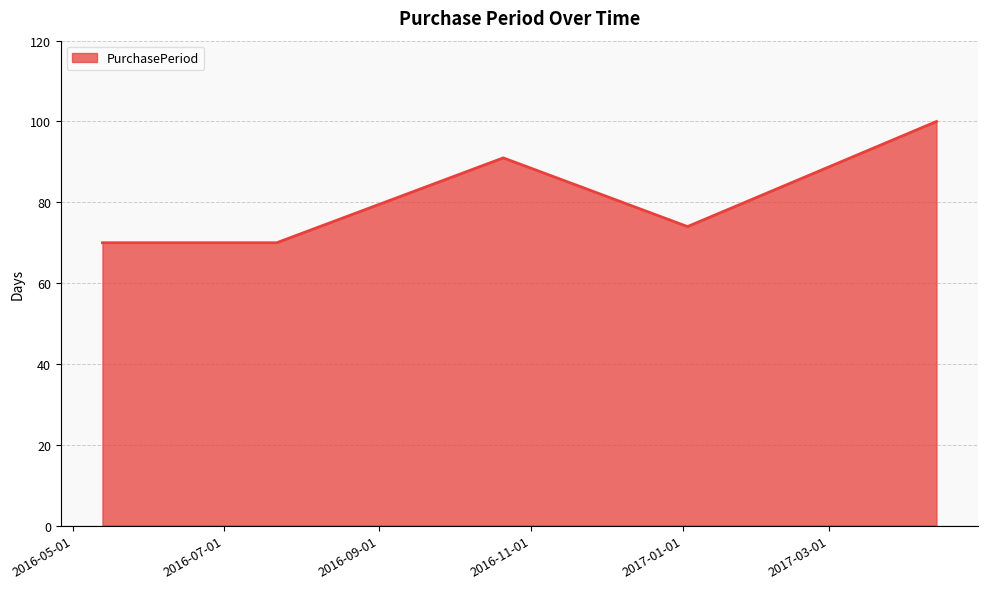

What is the smallest value displayed?

70